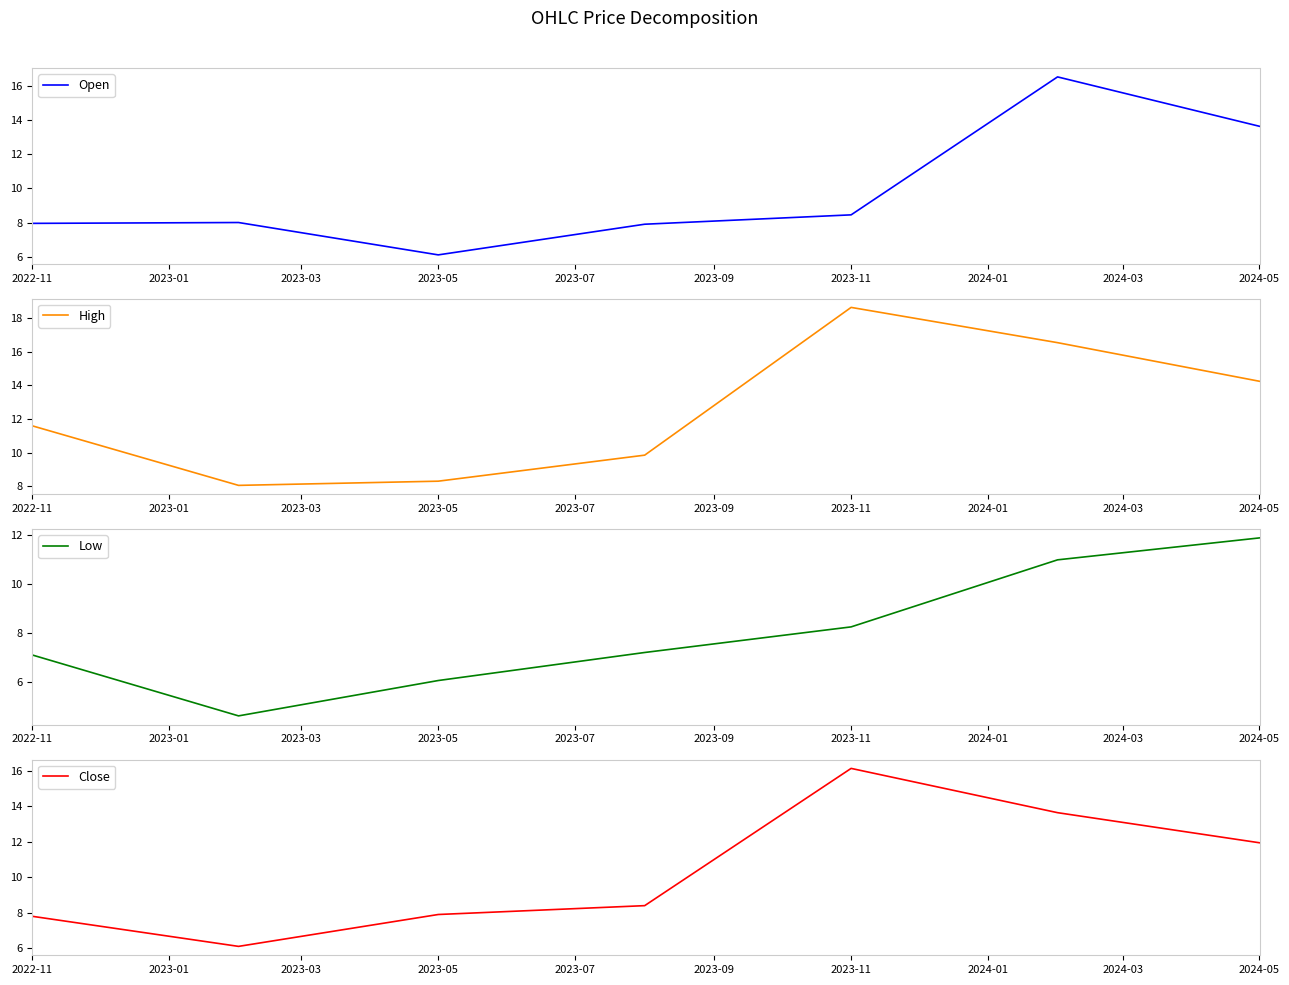

True or false: Open has a value of 4.5 at 2023-11.

False